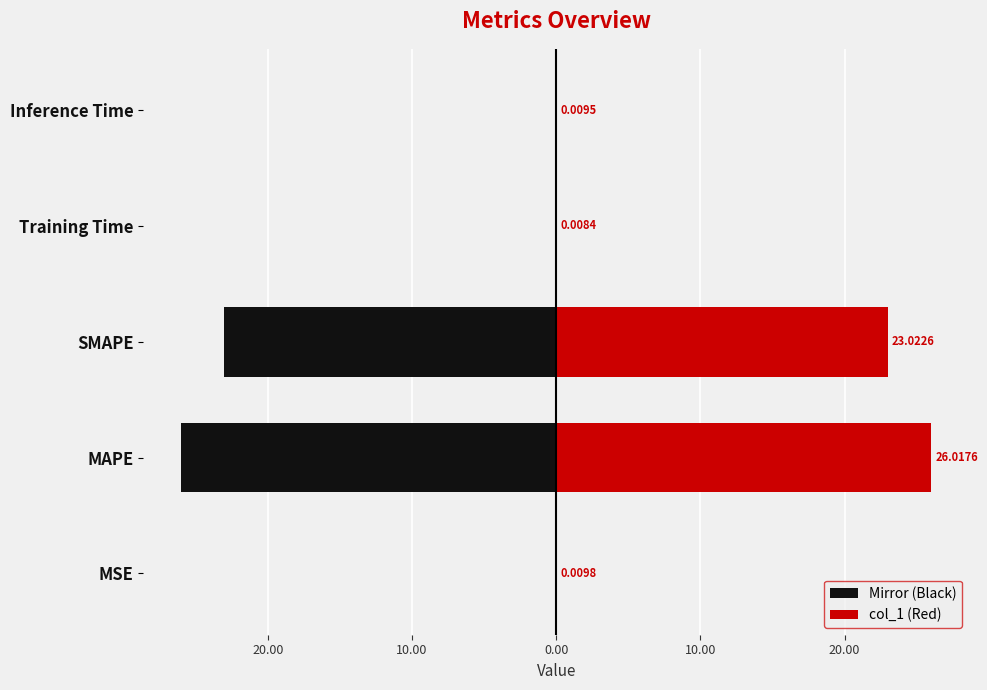

Which series has the largest range (max minus min)?

Mirror (Black)